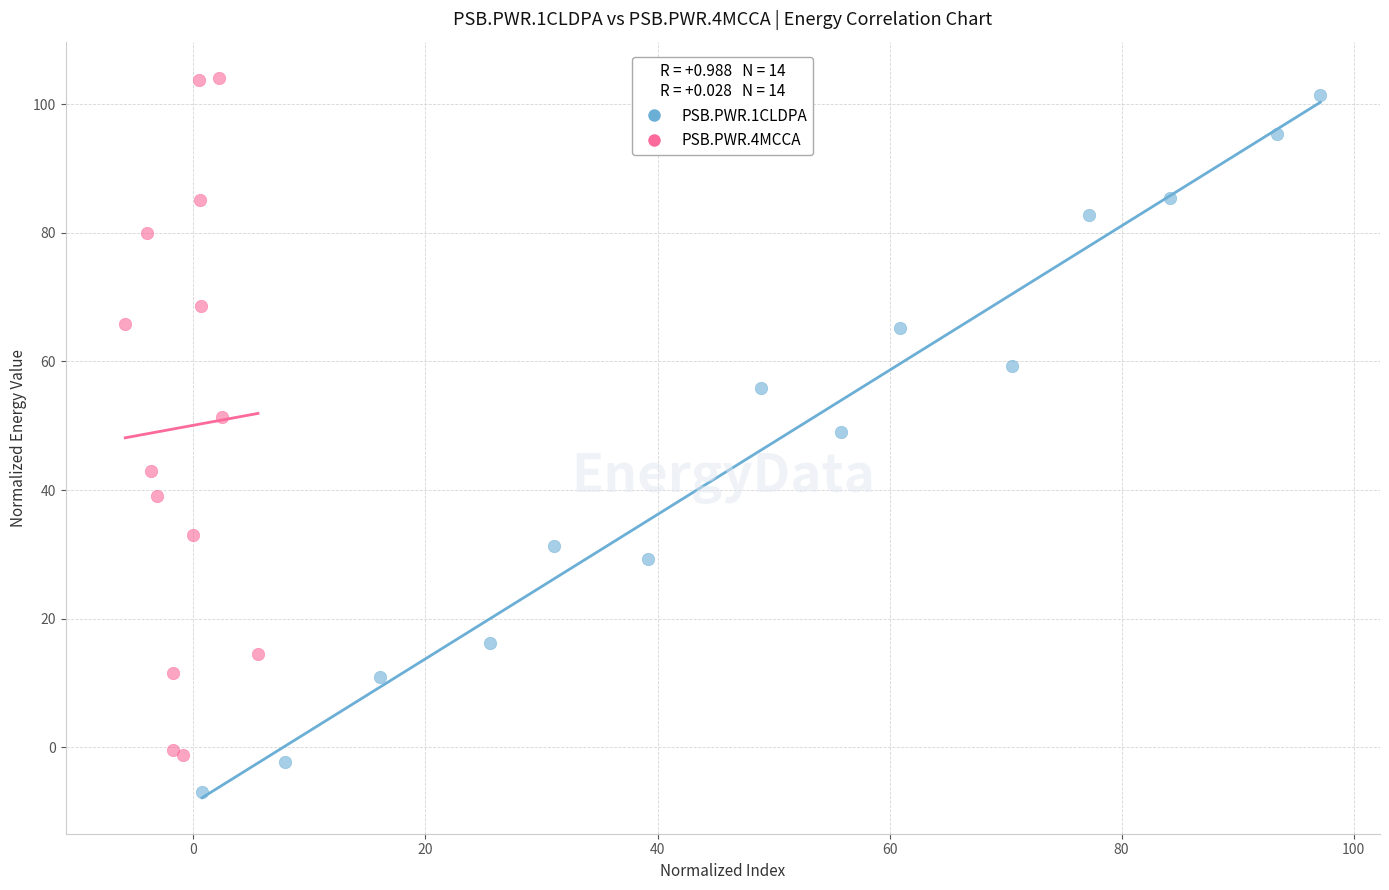

Which series reaches the minimum Y coordinate?

PSB.PWR.1CLDPA